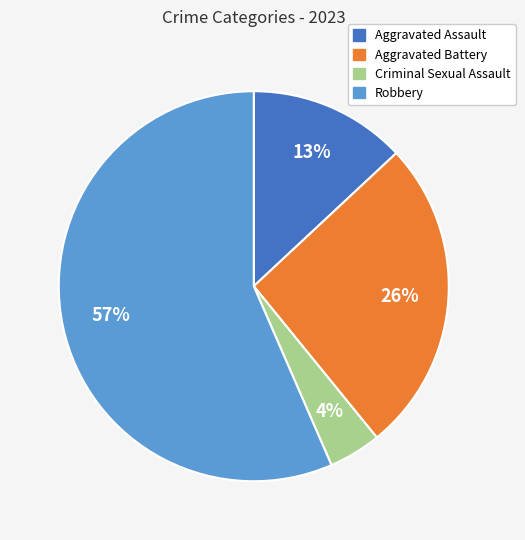

Which has a higher value, Aggravated Battery or Criminal Sexual Assault?

Aggravated Battery